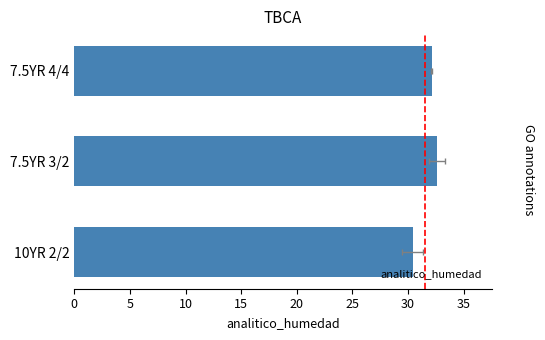

The value at 10YR 2/2 is 30.4. True or false?

True